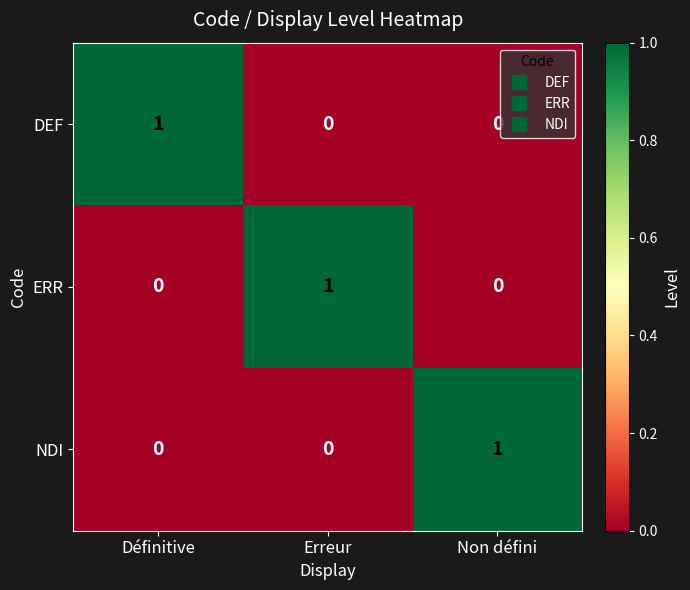

The value of DEF at Non défini is 1. True or false?

False